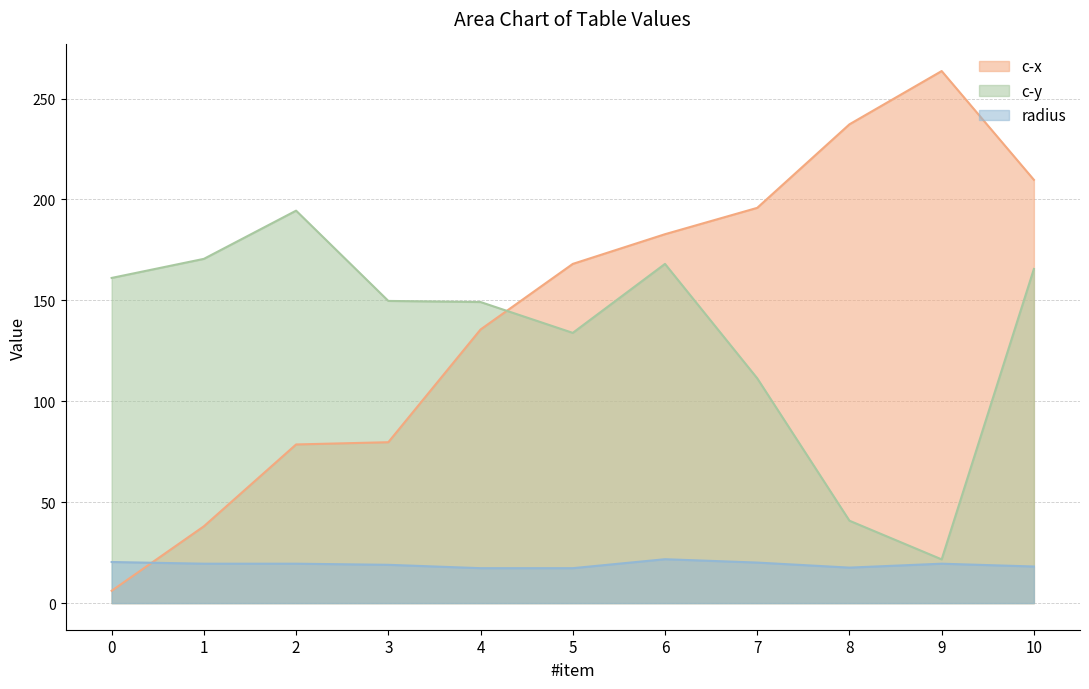

Between 5 and 10, which series saw the biggest shift?

c-x